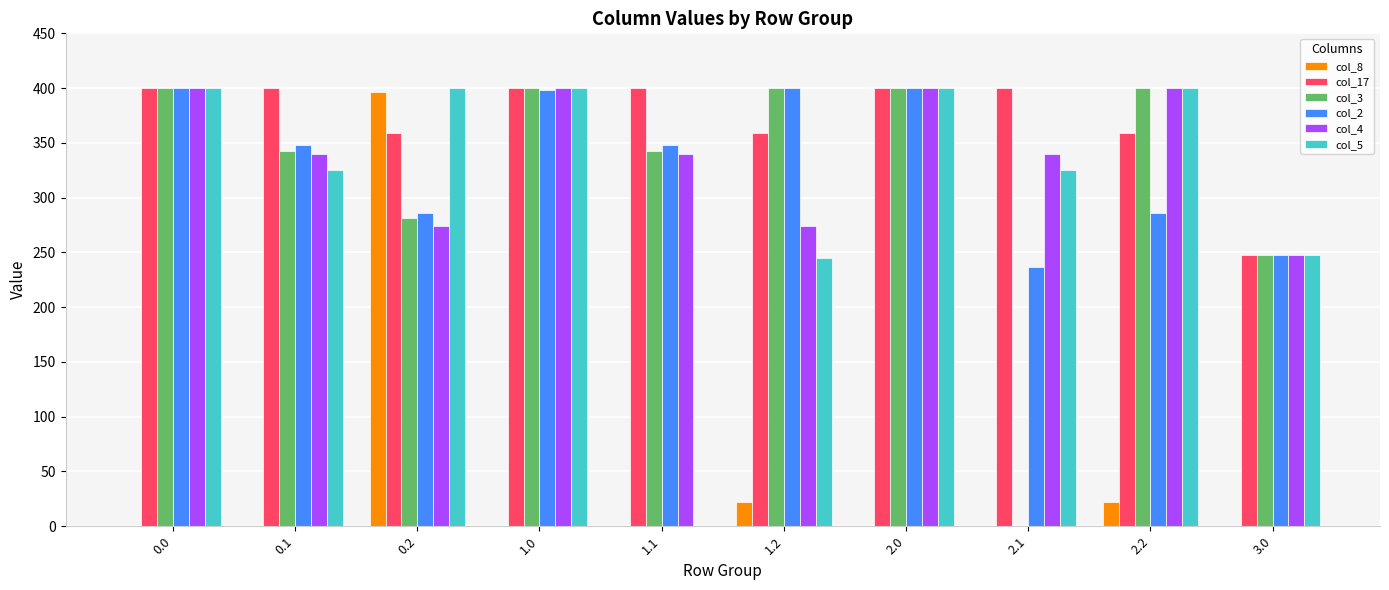

Which series has the largest total across all categories?

col_17